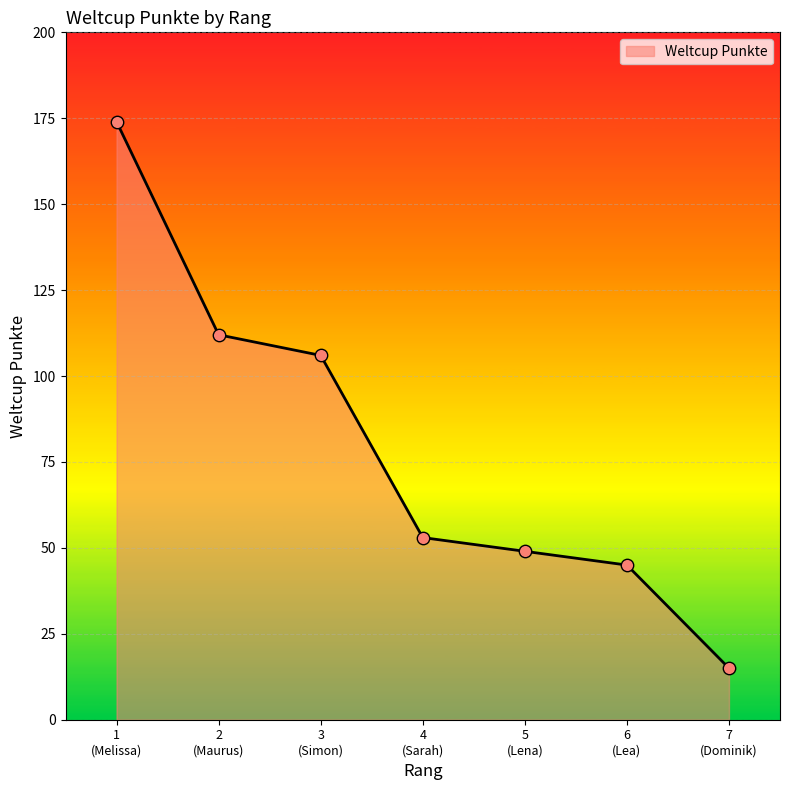

What is the greatest value displayed?

174